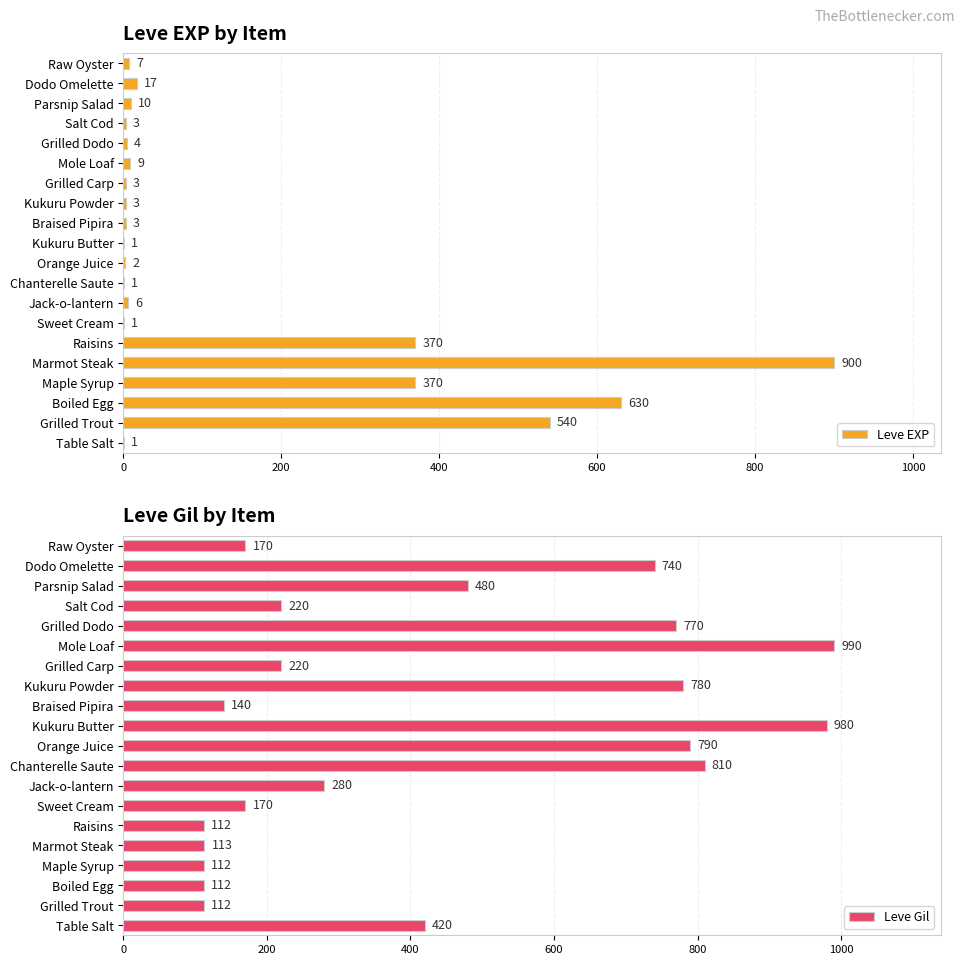

What is the sum of the Leve EXP values at Boiled Egg and Chanterelle Saute?

631